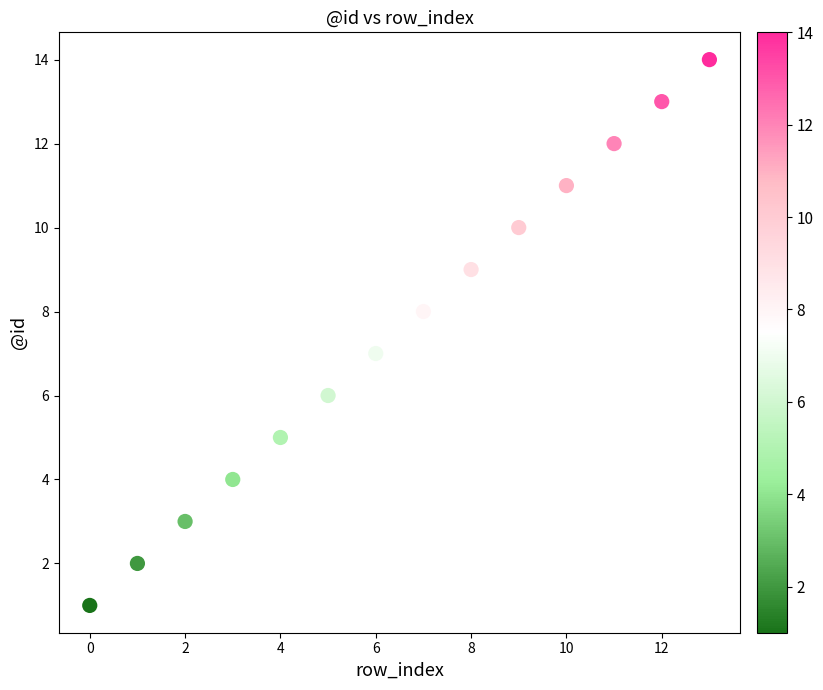

What is the range of Y values (max minus min)?

13